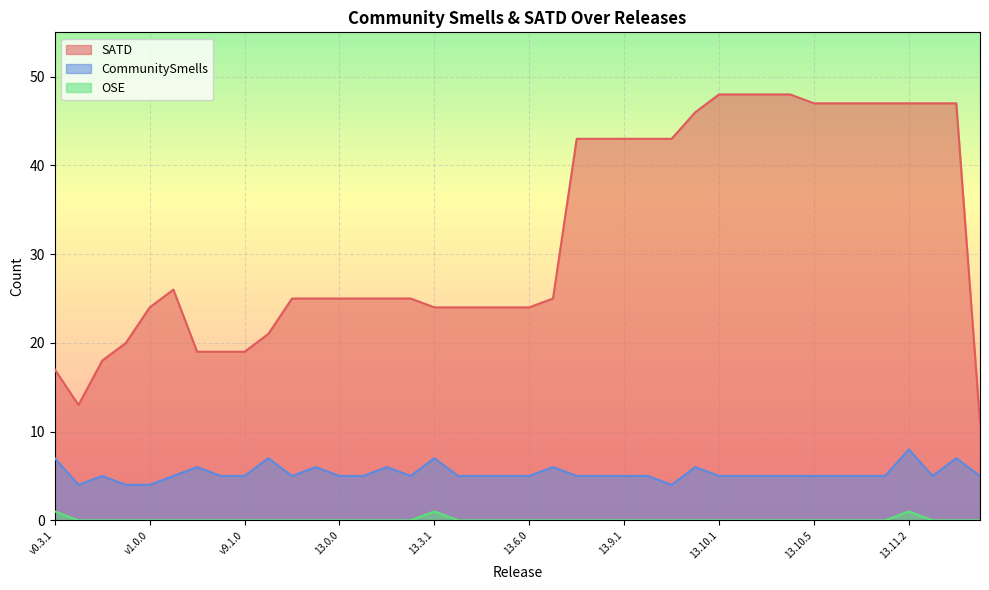

Where is the first local maximum for OSE?

13.3.1